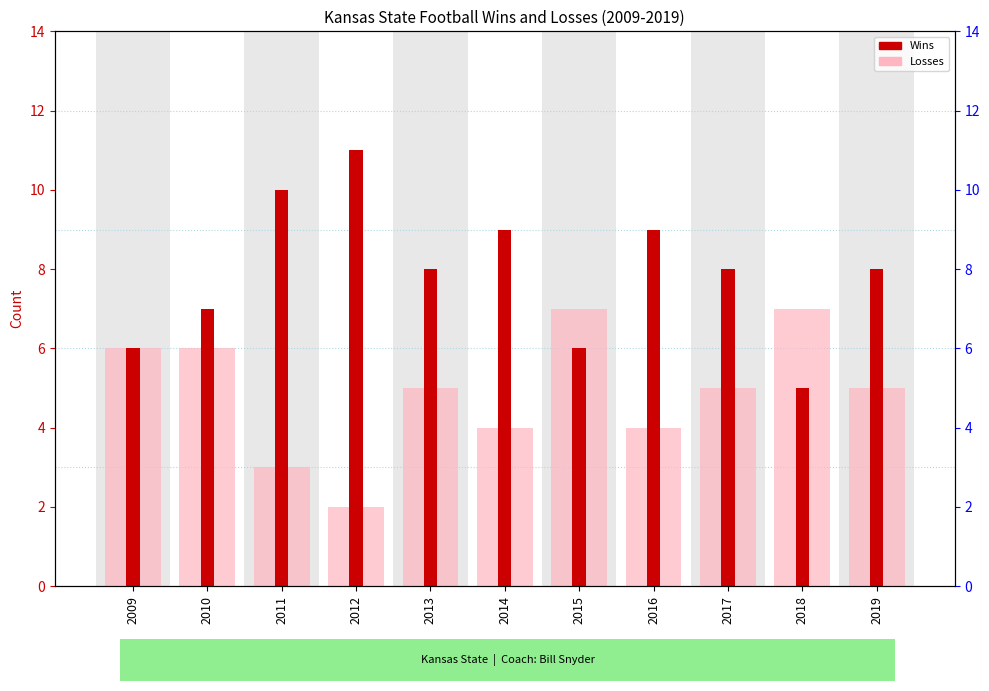

Is the value of Wins at 2012 greater than the value of Losses at 2018?

Yes